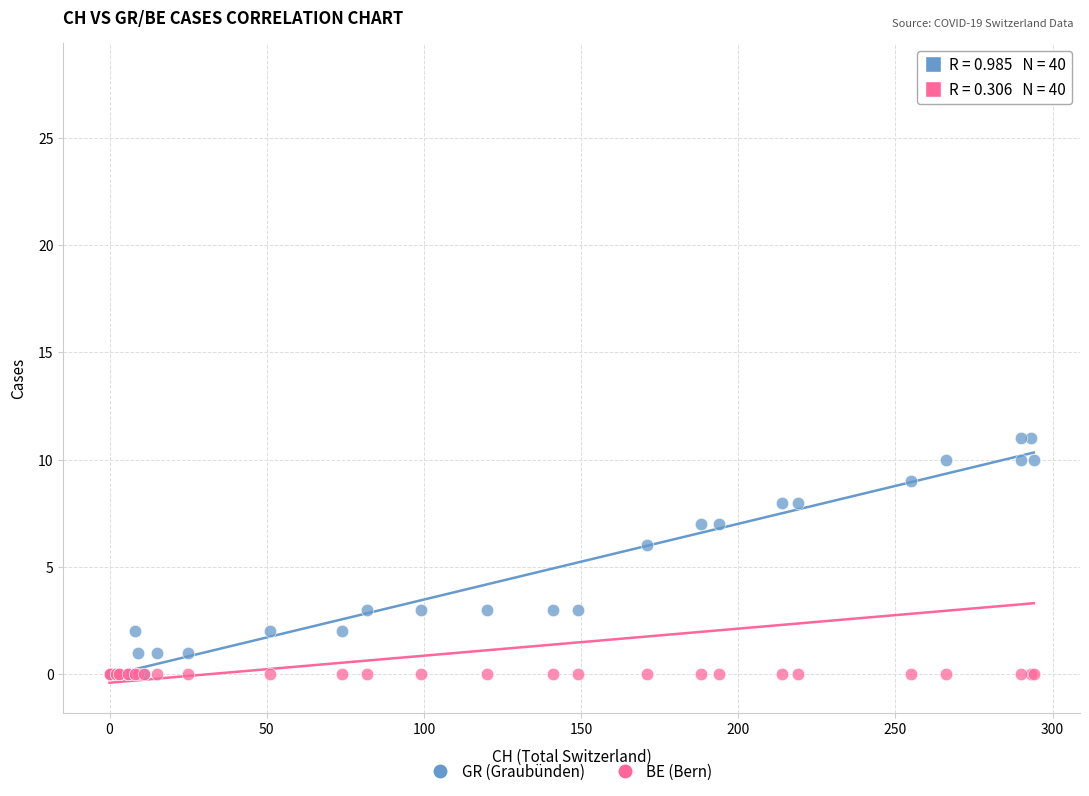

In the GR (Graubünden) series, what Y value is closest to 5?

6